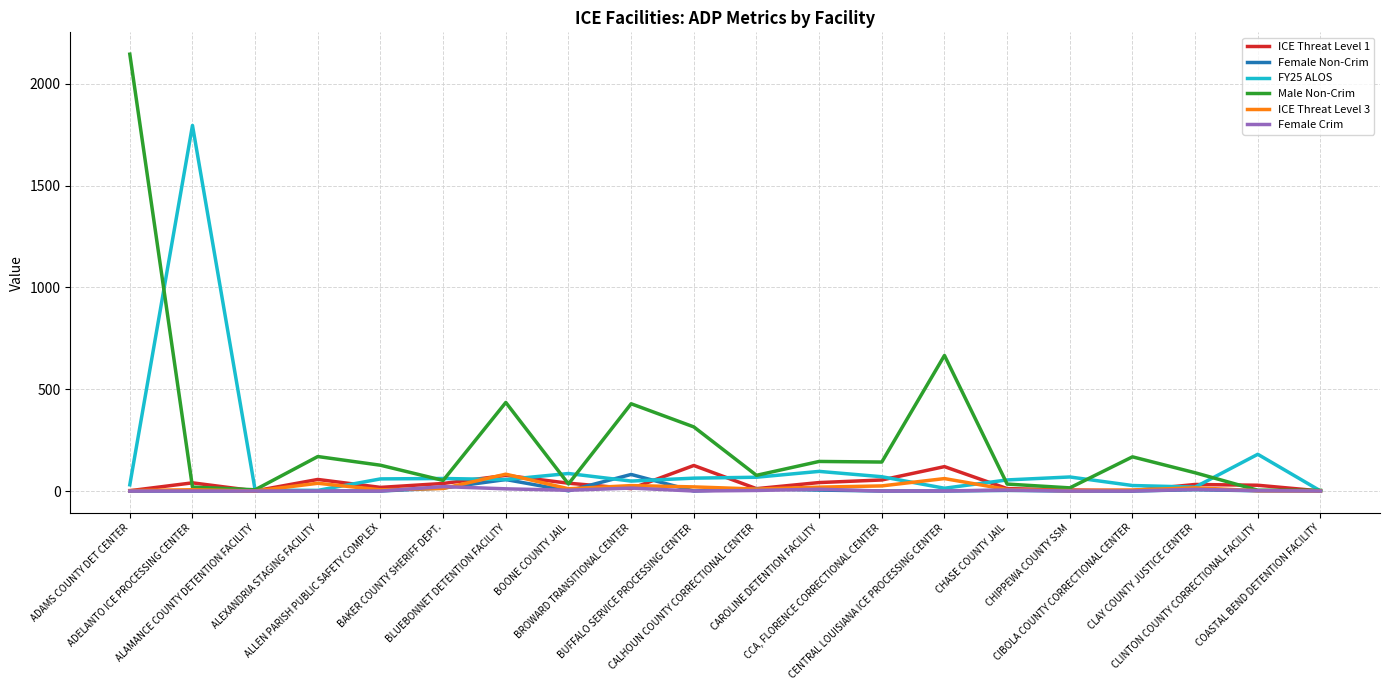

What is the highest value of the ICE Threat Level 3 series?

82.7